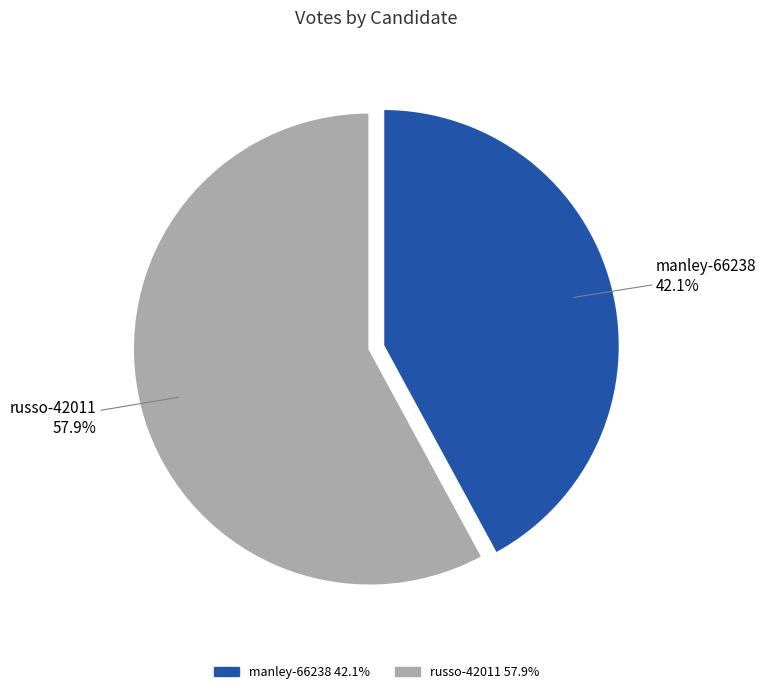

To the nearest percent, what is the combined percentage of manley-66238 and russo-42011?

100%